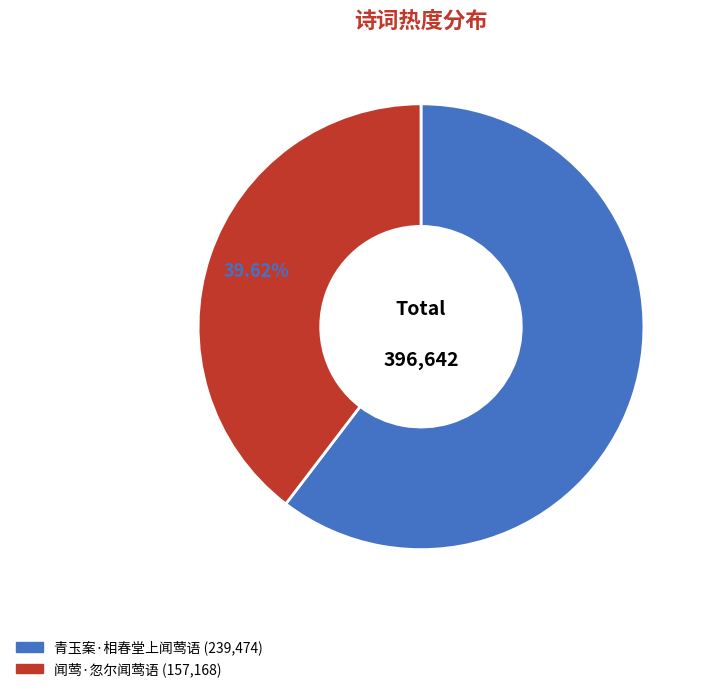

To the nearest percent, what portion does 青玉案·相春堂上闻莺语 represent?

60%